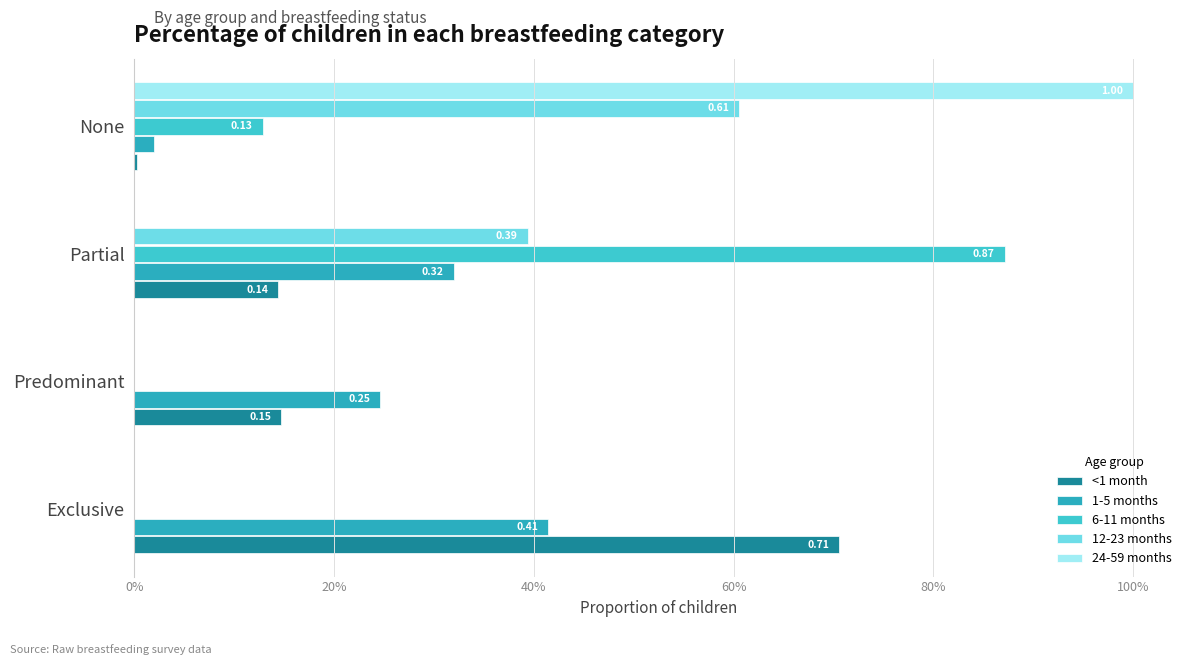

Does the chart contain any negative values?

No